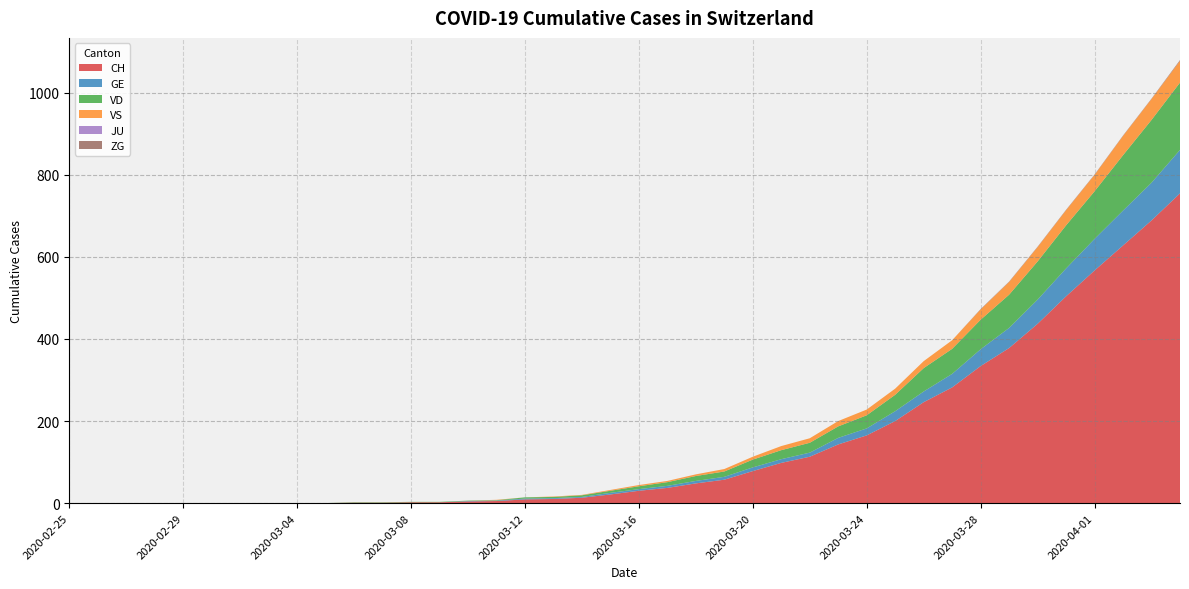

Reading left to right, extract all data points from this chart.

CH: 0	0	0	0	0	0	0	0	0	0	1	1	2	2	4	5	9	10	13	21	30	37	48	57	78	98	113	143	165	200	246	282	334	378	437	504	567	628	689	755
GE: 0	0	0	0	0	0	0	0	0	0	0	0	0	0	1	1	2	2	2	4	4	5	6	7	9	9	10	16	17	24	26	33	41	49	59	68	77	85	92	106
VD: 0	0	0	0	0	0	0	0	0	0	1	1	1	1	1	1	3	3	4	5	7	9	12	13	19	22	24	28	32	40	57	61	72	81	93	105	116	135	153	164
VS: 0	0	0	0	0	0	0	0	0	0	0	0	0	0	0	1	0	1	1	2	3	3	4	6	7	10	11	13	14	15	17	21	25	31	35	37	40	47	51	53
JU: 0	0	0	0	0	0	0	0	0	0	0	0	0	0	0	0	0	0	0	0	0	0	0	0	0	0	0	0	0	0	0	0	0	0	0	0	0	0	0	0
ZG: 0	0	0	0	0	0	0	0	0	0	0	0	0	0	0	0	0	0	0	0	0	0	0	0	0	0	0	0	0	0	0	0	1	1	1	1	1	1	1	2